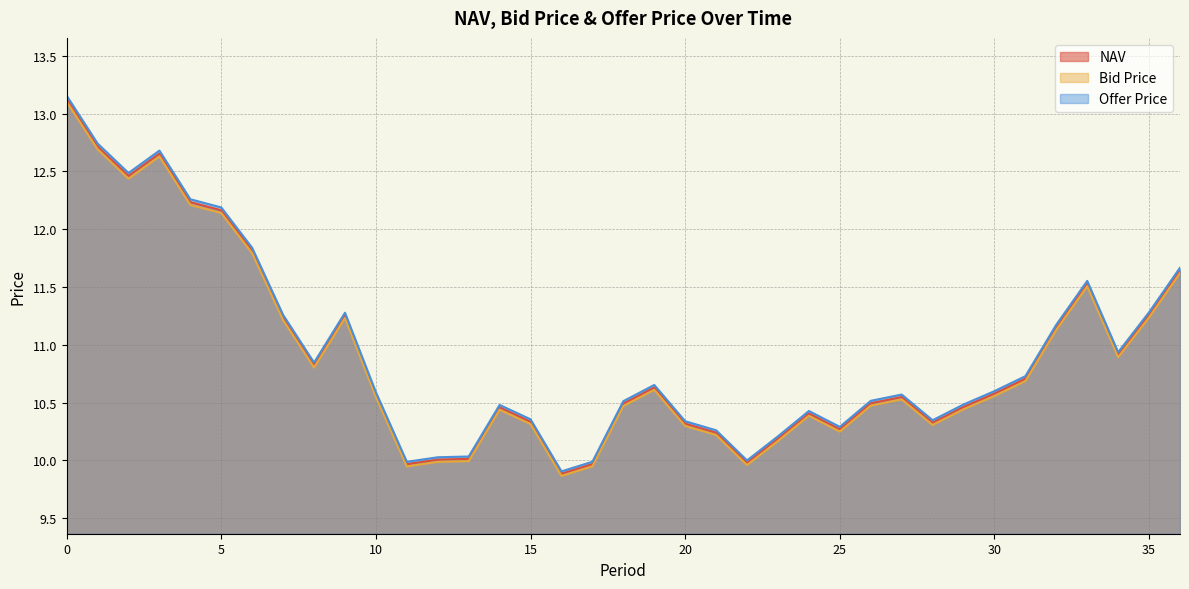

Reading left to right, extract all data points from this chart.

NAV: 0=13.1	1=12.7	2=12.5	3=12.7	4=12.2	5=12.2	6=11.8	7=11.2	8=10.8	9=11.3	10=10.6	11=10.0	12=10.0	13=10.0	14=10.5	15=10.3	16=9.9	17=10.0	18=10.5	19=10.6	20=10.3	21=10.2	22=10.0	23=10.2	24=10.4	25=10.3	26=10.5	27=10.5	28=10.3	29=10.5	30=10.6	31=10.7	32=11.2	33=11.5	34=10.9	35=11.3	36=11.6
Bid Price: 0=13.1	1=12.7	2=12.4	3=12.6	4=12.2	5=12.1	6=11.8	7=11.2	8=10.8	9=11.2	10=10.5	11=9.9	12=10.0	13=10.0	14=10.4	15=10.3	16=9.9	17=9.9	18=10.5	19=10.6	20=10.3	21=10.2	22=10.0	23=10.2	24=10.4	25=10.2	26=10.5	27=10.5	28=10.3	29=10.4	30=10.6	31=10.7	32=11.1	33=11.5	34=10.9	35=11.2	36=11.6
Offer Price: 0=13.2	1=12.7	2=12.5	3=12.7	4=12.3	5=12.2	6=11.8	7=11.3	8=10.8	9=11.3	10=10.6	11=10.0	12=10.0	13=10.0	14=10.5	15=10.4	16=9.9	17=10.0	18=10.5	19=10.7	20=10.3	21=10.3	22=10.0	23=10.2	24=10.4	25=10.3	26=10.5	27=10.6	28=10.3	29=10.5	30=10.6	31=10.7	32=11.2	33=11.6	34=10.9	35=11.3	36=11.7